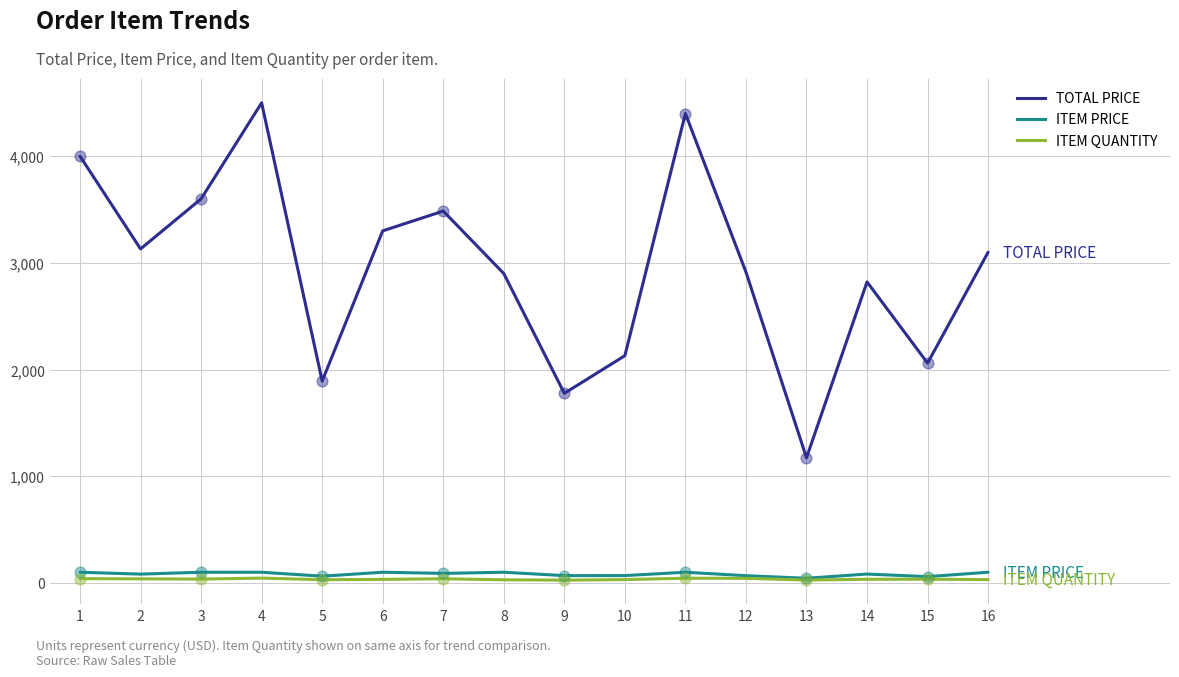

Is the value of ITEM PRICE at 16 greater than the value of TOTAL PRICE at 9?

No